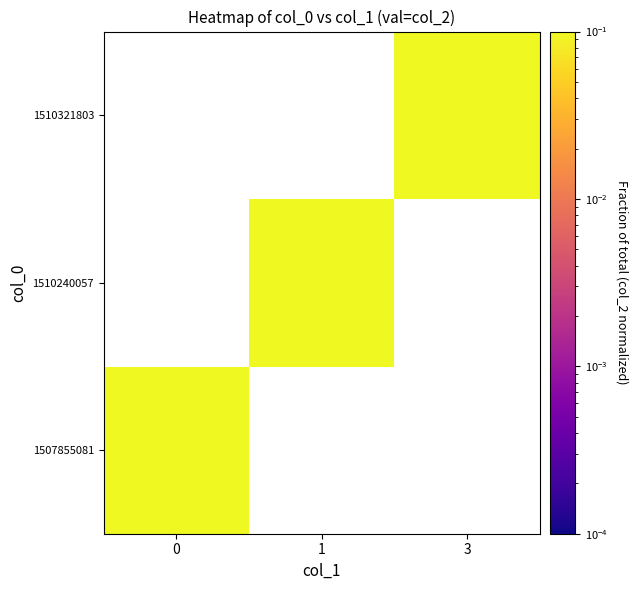

Rank the series at 0 from lowest to highest value.

1507855081, 1510240057, 1510321803